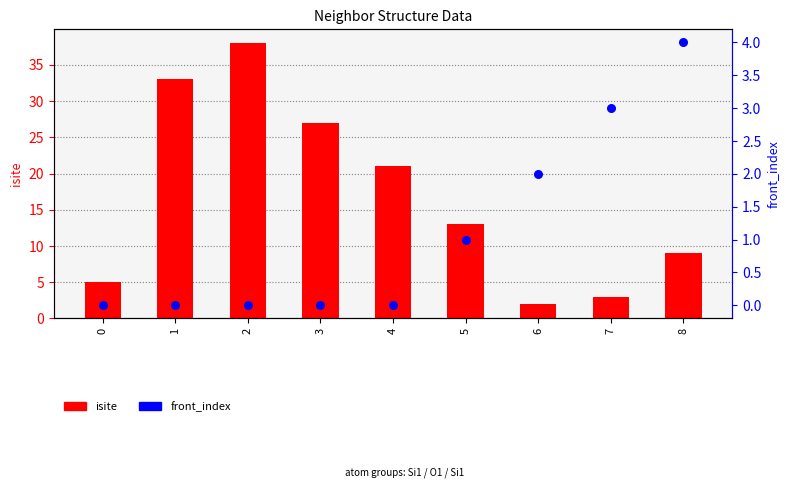

What are all the series names shown in the legend?

isite, front_index